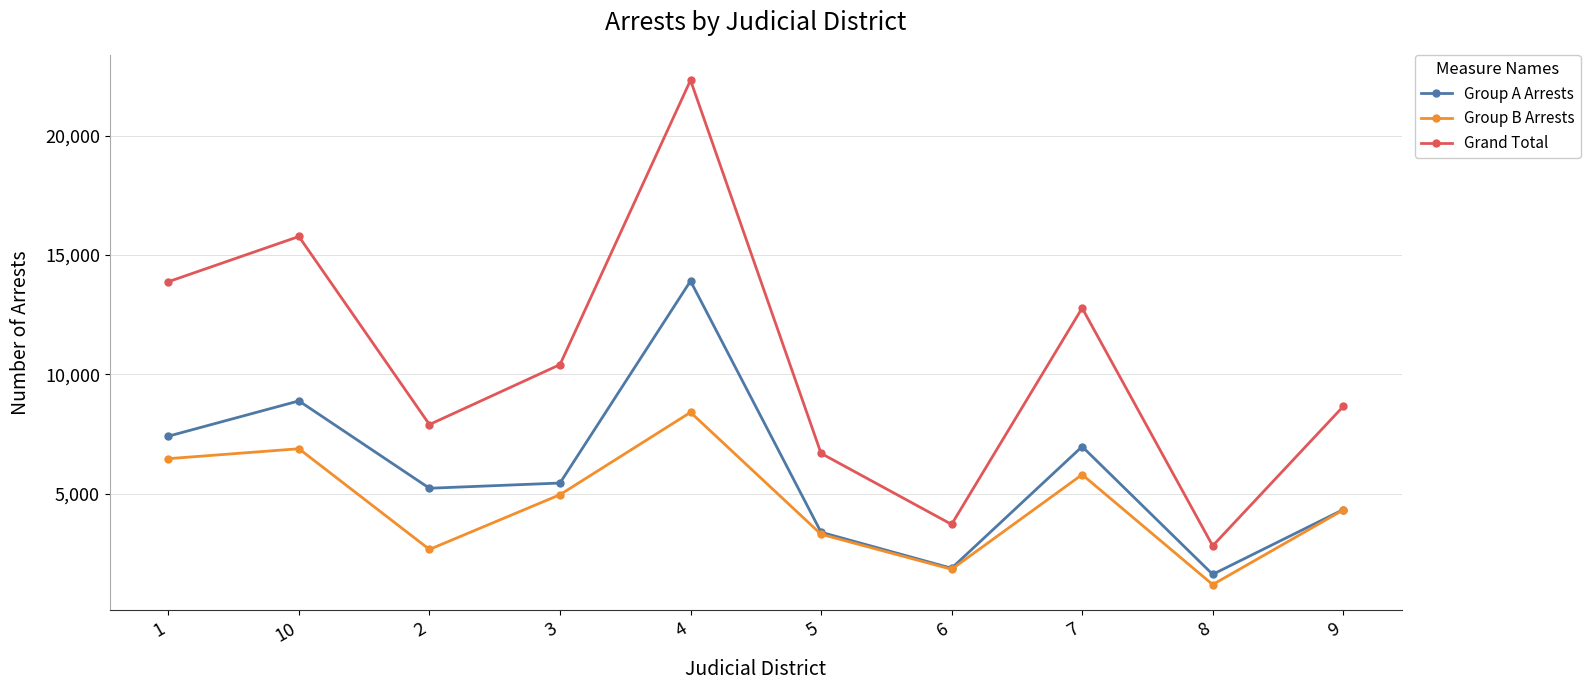

What is the average value of the Group B Arrests series?

4586